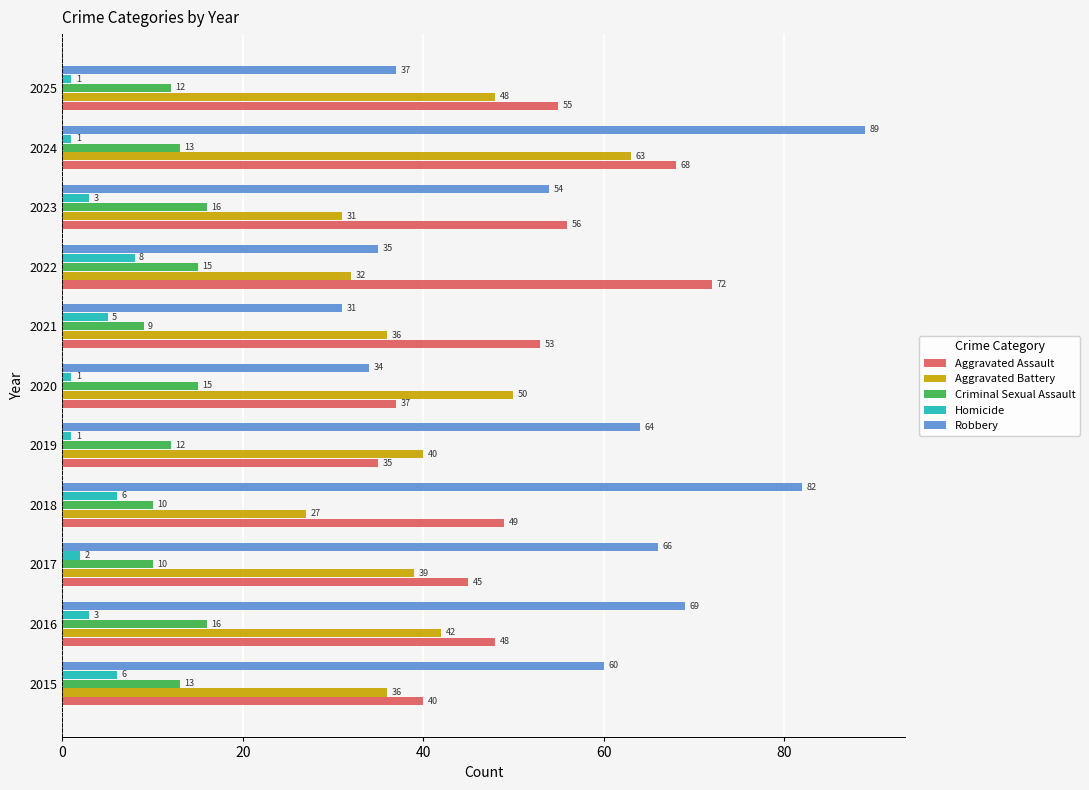

How many distinct data groups are displayed?

5